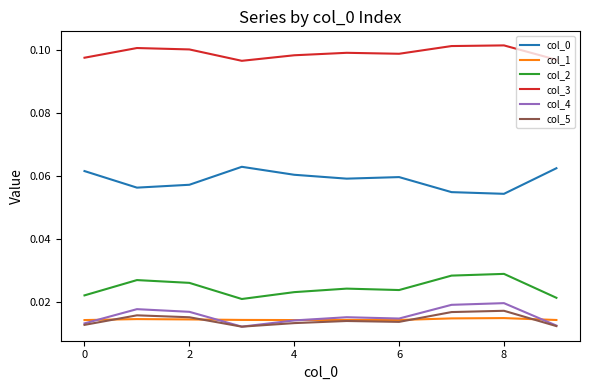

True or false: col_0 and col_1 cross at least once.

False